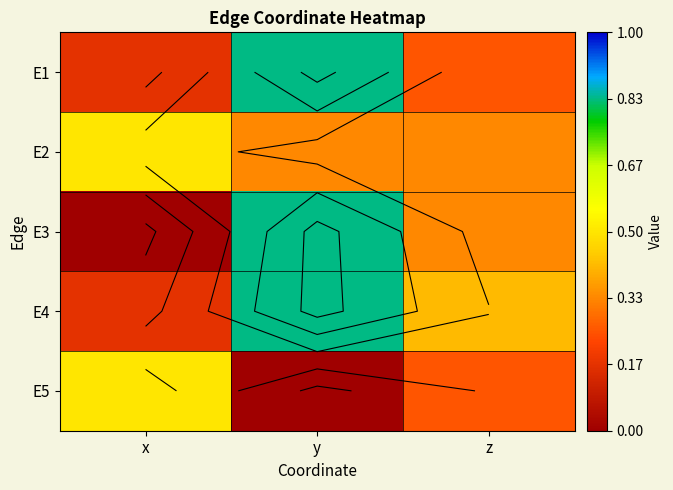

At which label does E5 reach its peak?

x